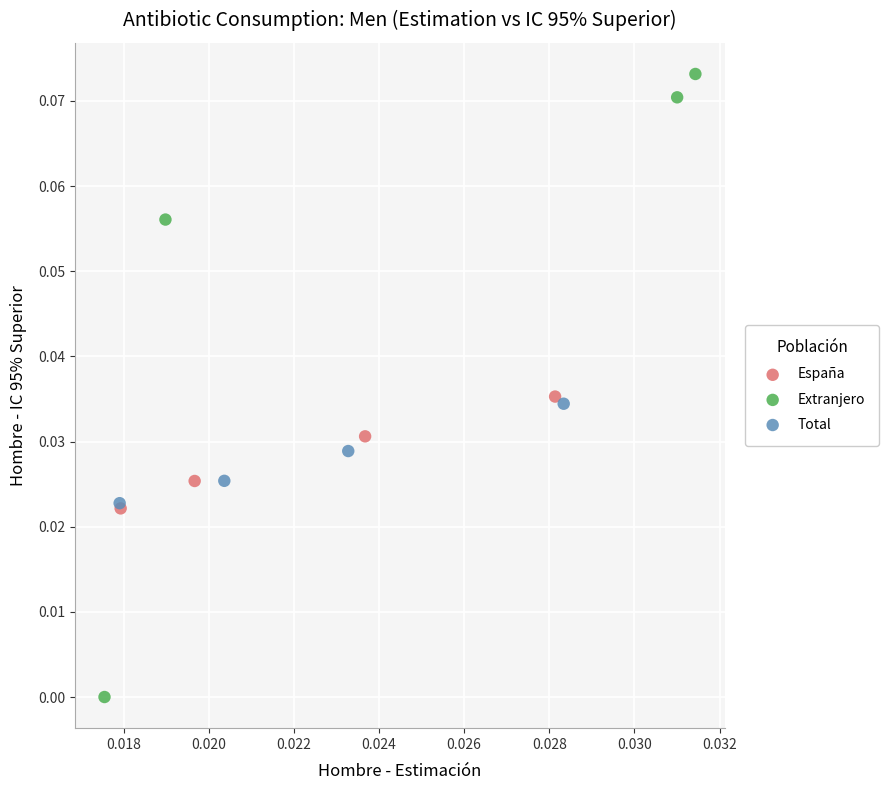

Which series reaches the maximum Y coordinate?

Extranjero